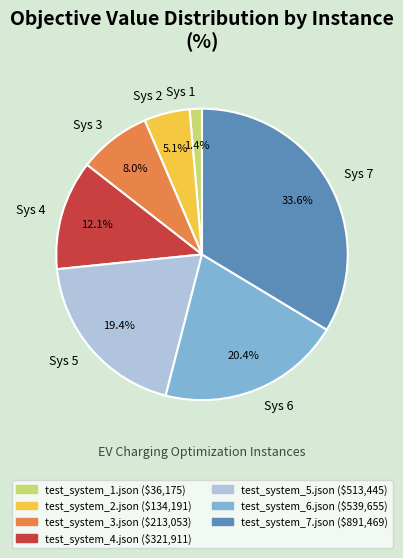

How much of the chart is everything except Sys 4?

87.9%